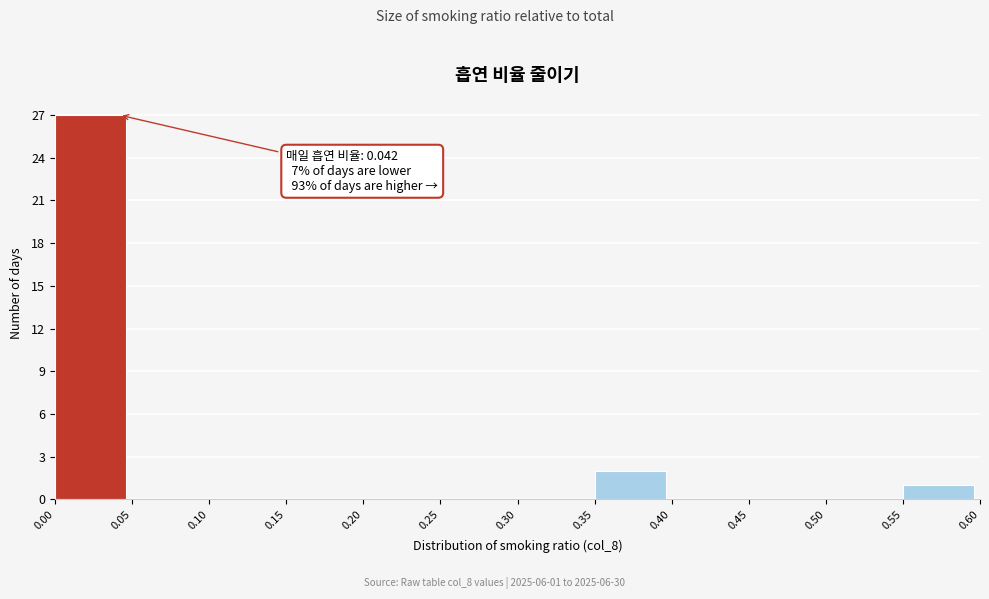

Which range on the x-axis has the tallest bar?

0.00 to 0.05